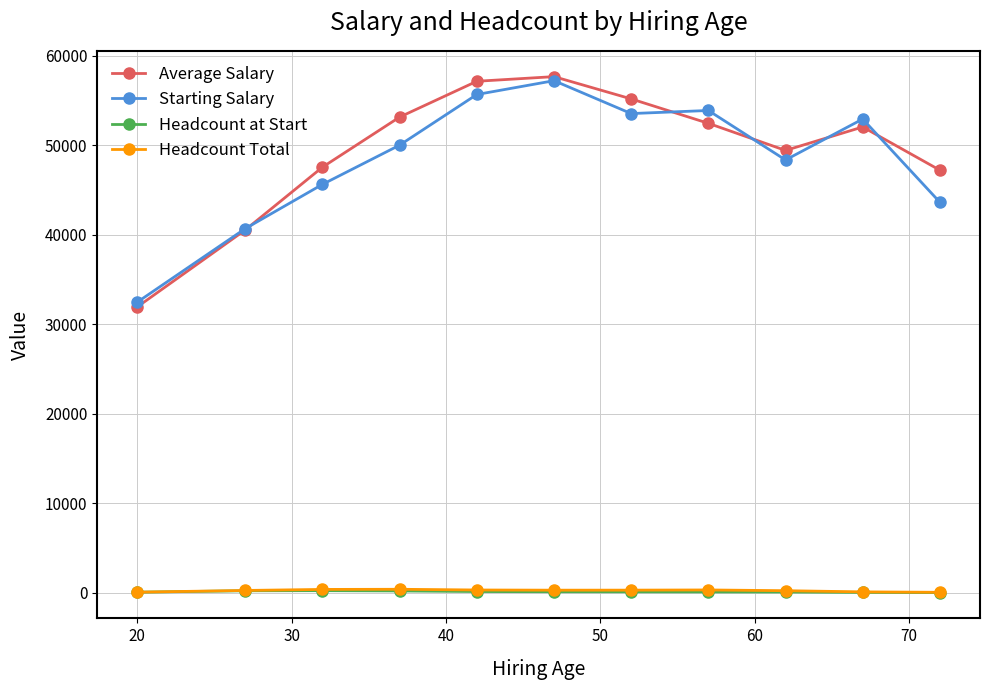

What is the difference between the second highest and second lowest values in the Starting Salary series?

14987